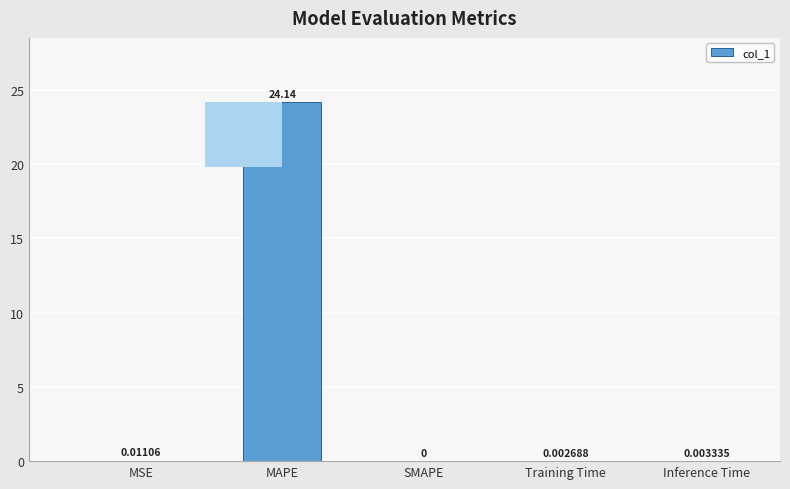

How many bars are there in total?

5